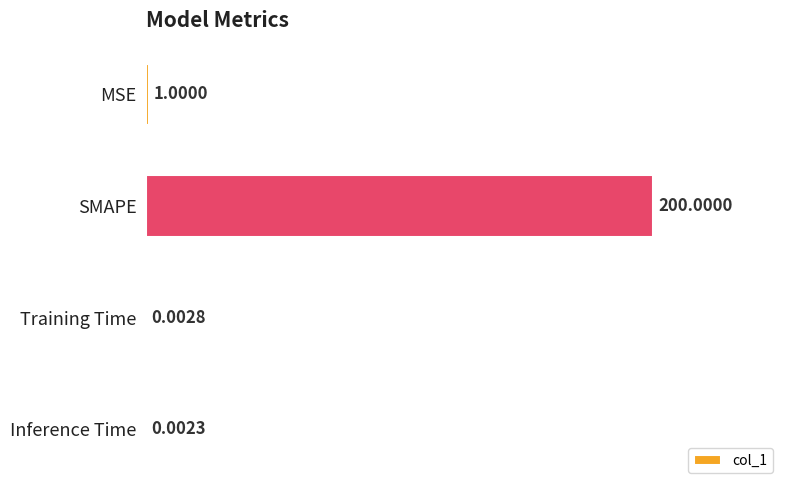

Are the bars grouped side by side (vs. stacked)?

No